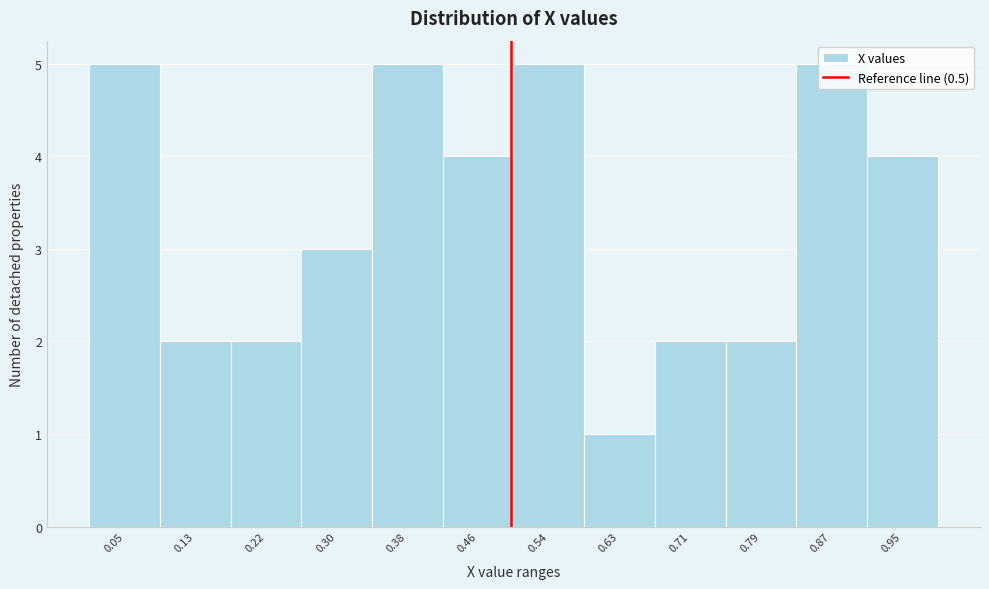

What is the height of the bar covering 0.58 to 0.67 on the x-axis? Neither the bar edges nor the heights are printed on the chart, so give them approximately, as read against the axes.

1